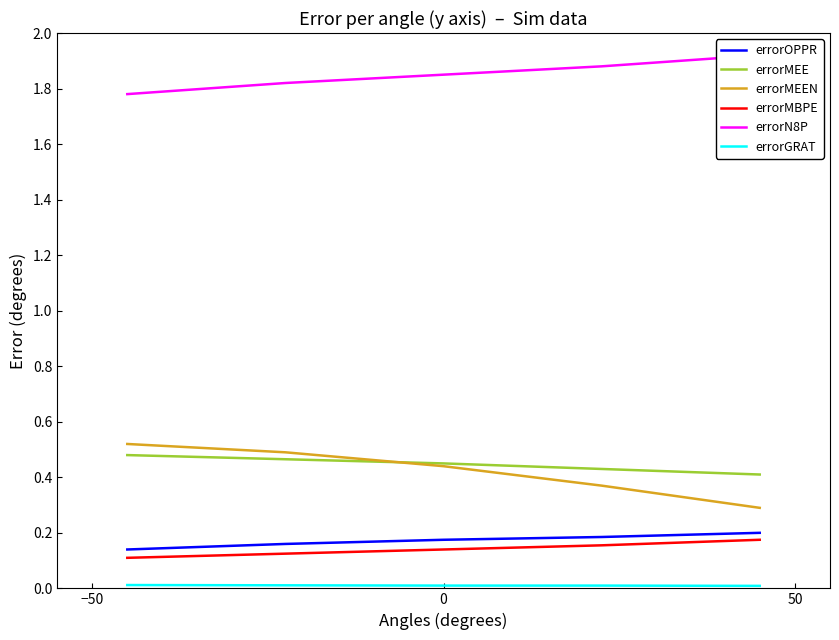

True or false: errorMEEN and errorOPPR cross at least once.

False